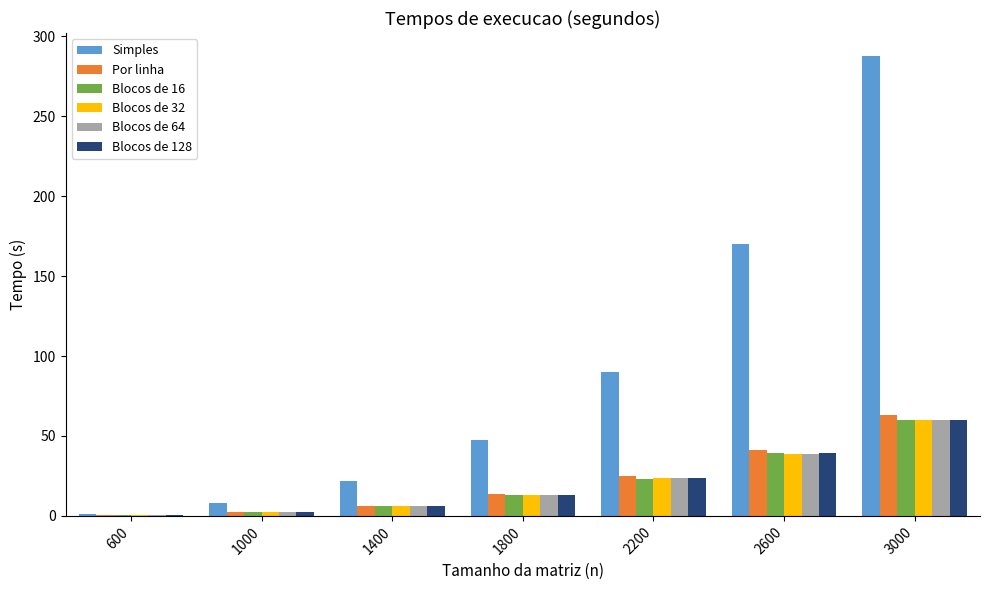

What are all the series names shown in the legend?

Simples, Por linha, Blocos de 16, Blocos de 32, Blocos de 64, Blocos de 128